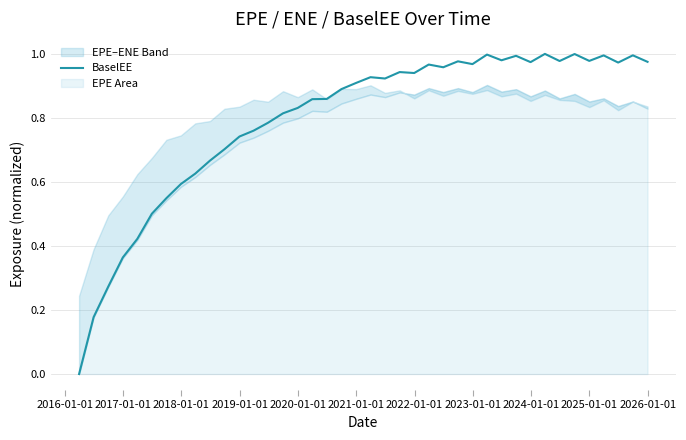

How many interior local peaks (higher than both neighbors) does the data have?

10